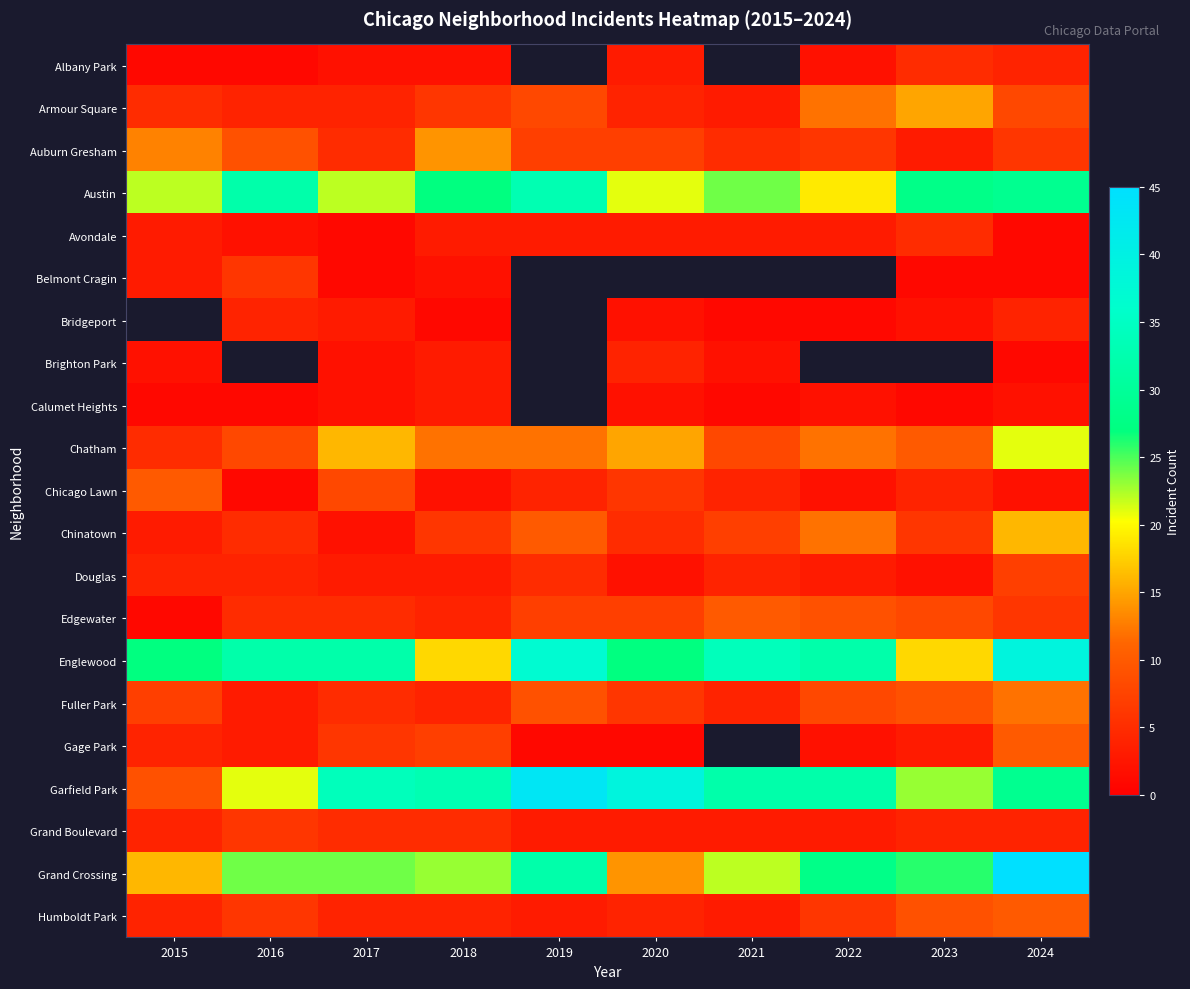

Read the Grand Crossing value at 2016.

24.0